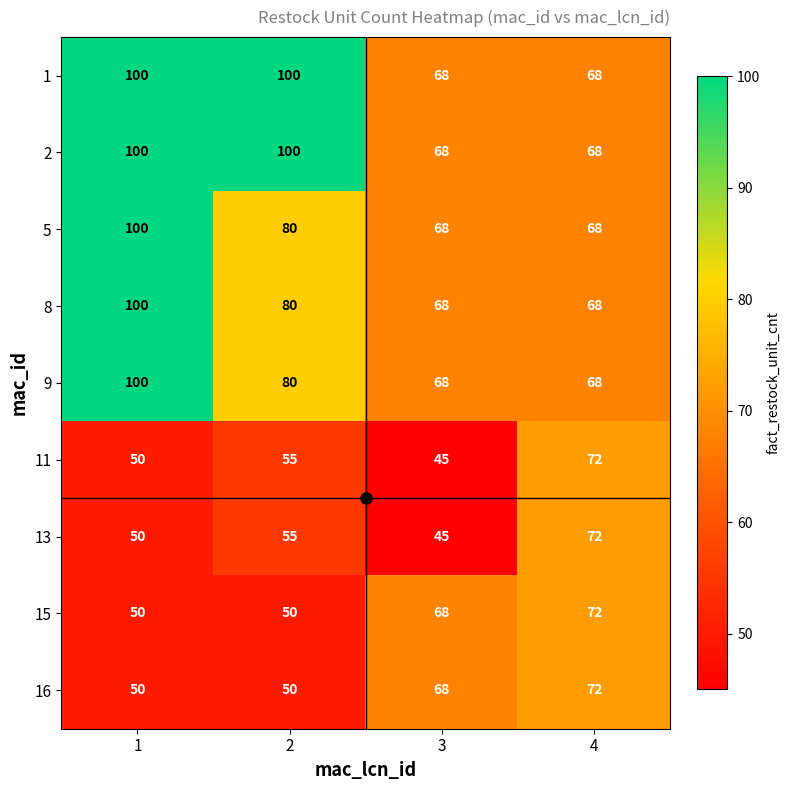

What is the difference between the maximum and second lowest values in the 1 series?

32